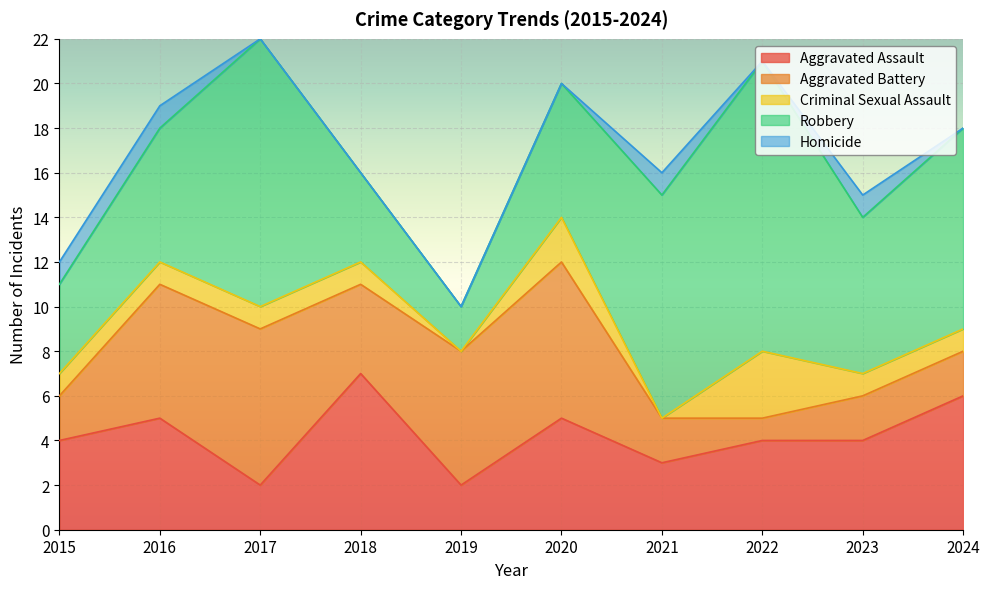

What is the average value of the Criminal Sexual Assault series?

1